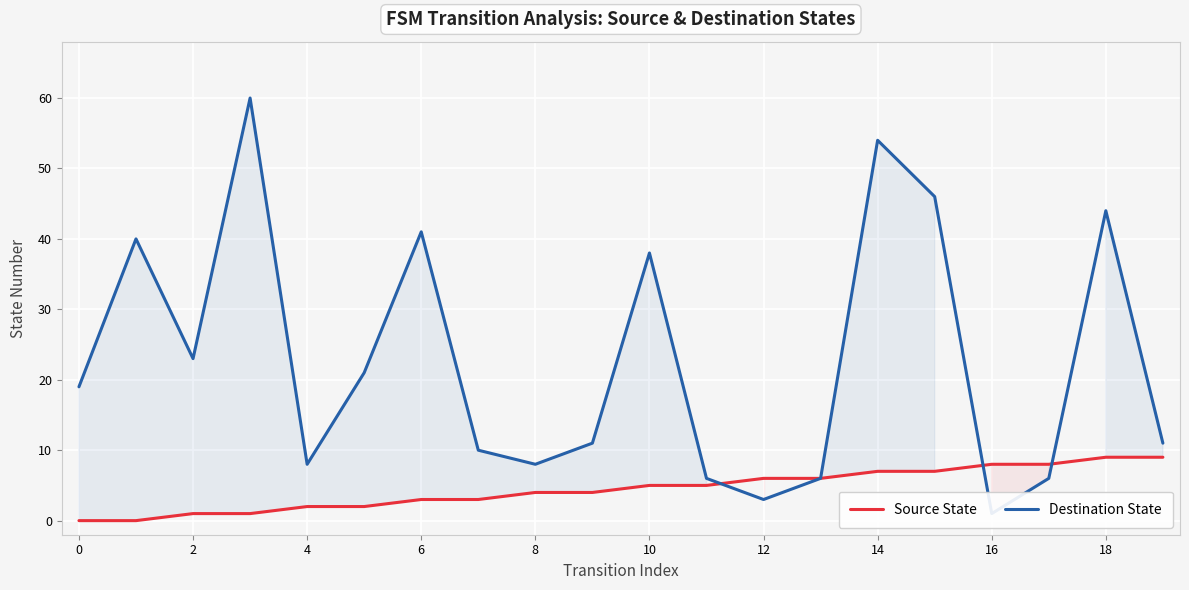

Count the number of data series in this chart.

2